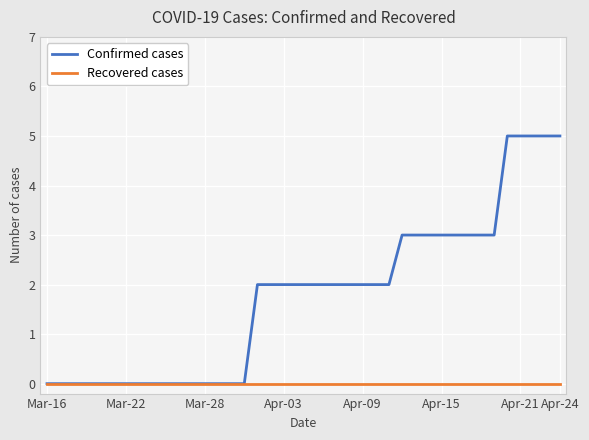

Which series has the largest total across all categories?

Confirmed cases